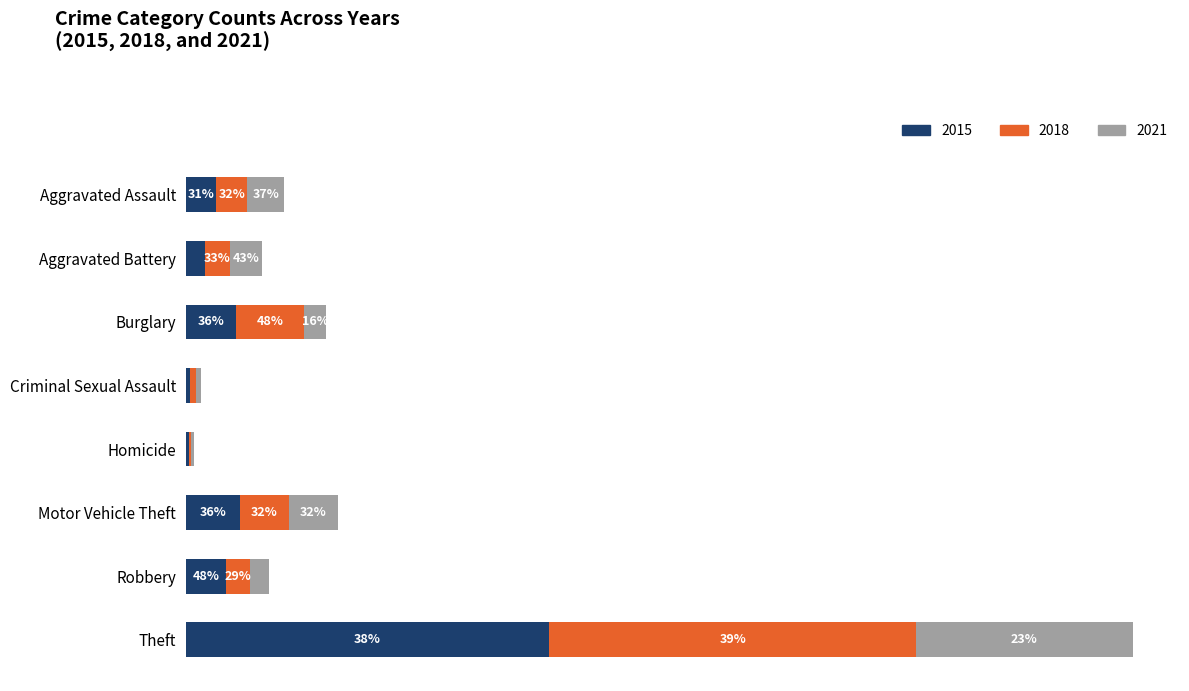

What are all the series names shown in the legend?

2015, 2018, 2021